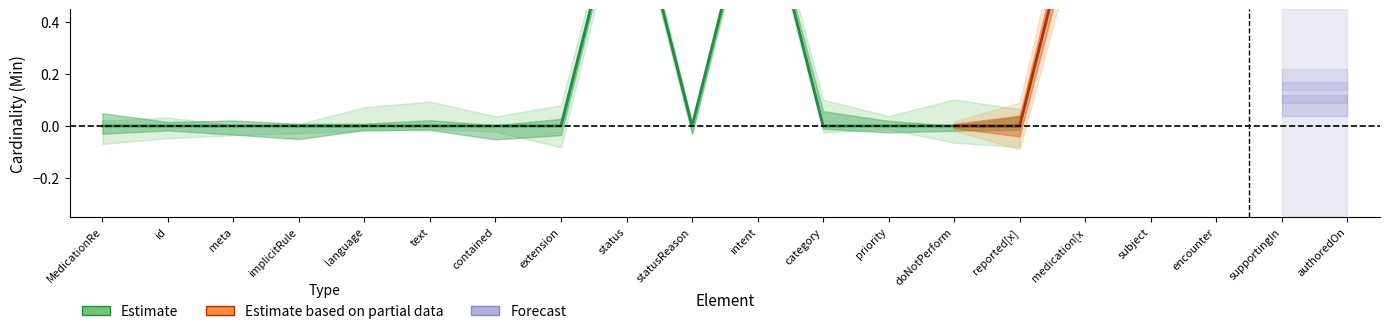

What is the total value across all series at MedicationRequest.subject?

2